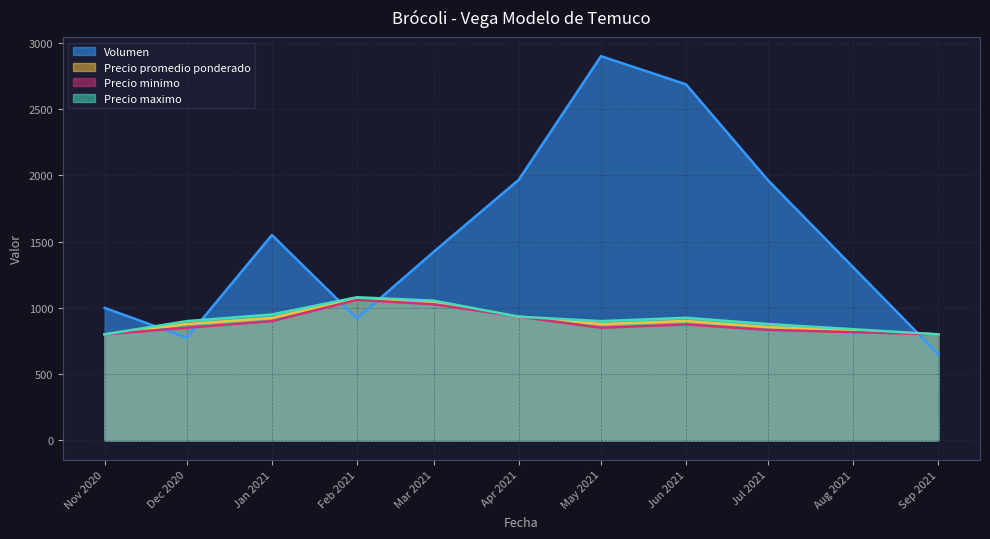

True or false: Precio maximo has more than 2 interior local peaks.

False